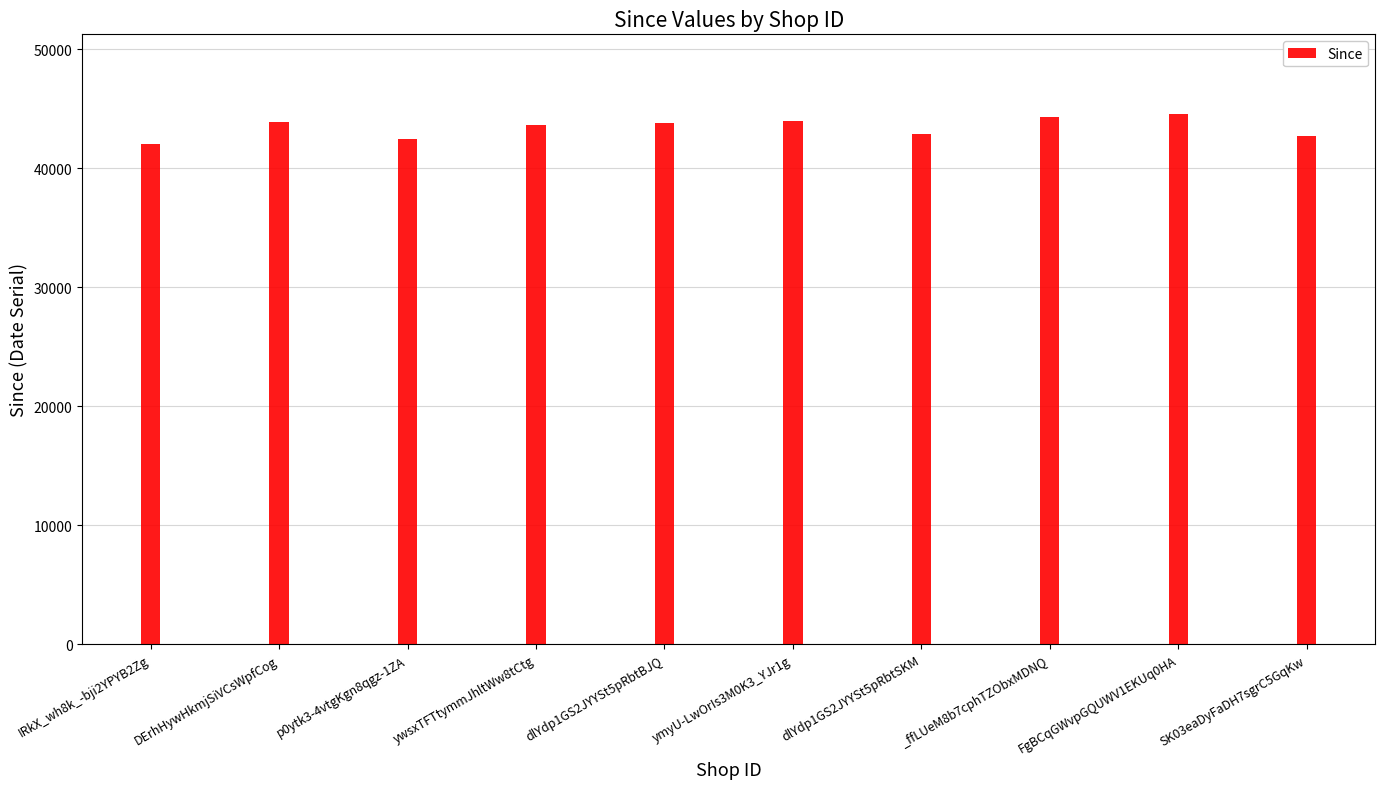

Count the number of data series in this chart.

1